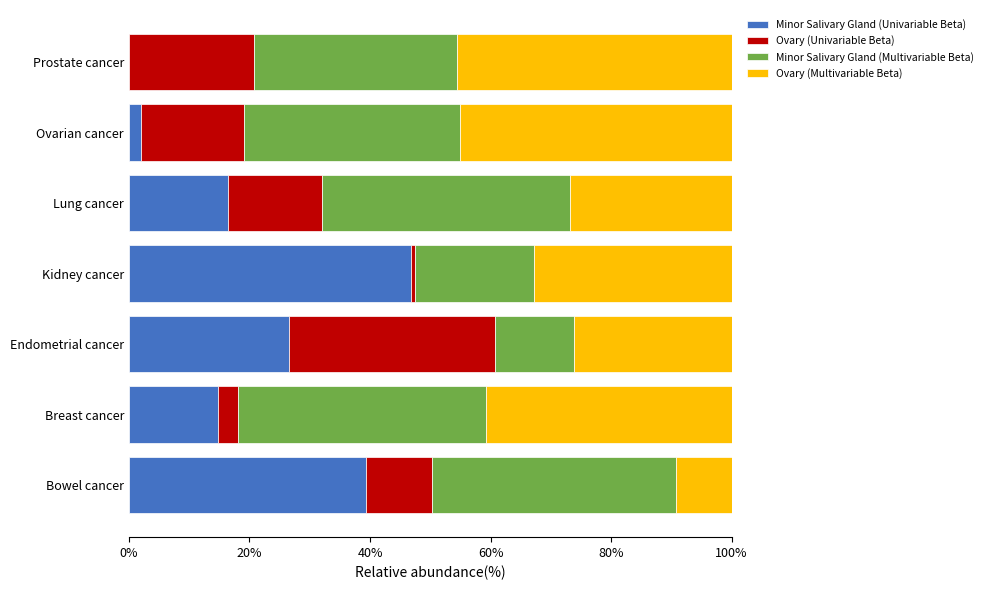

The value of Minor Salivary Gland (Univariable Beta) at Breast cancer is 14.8. True or false?

True